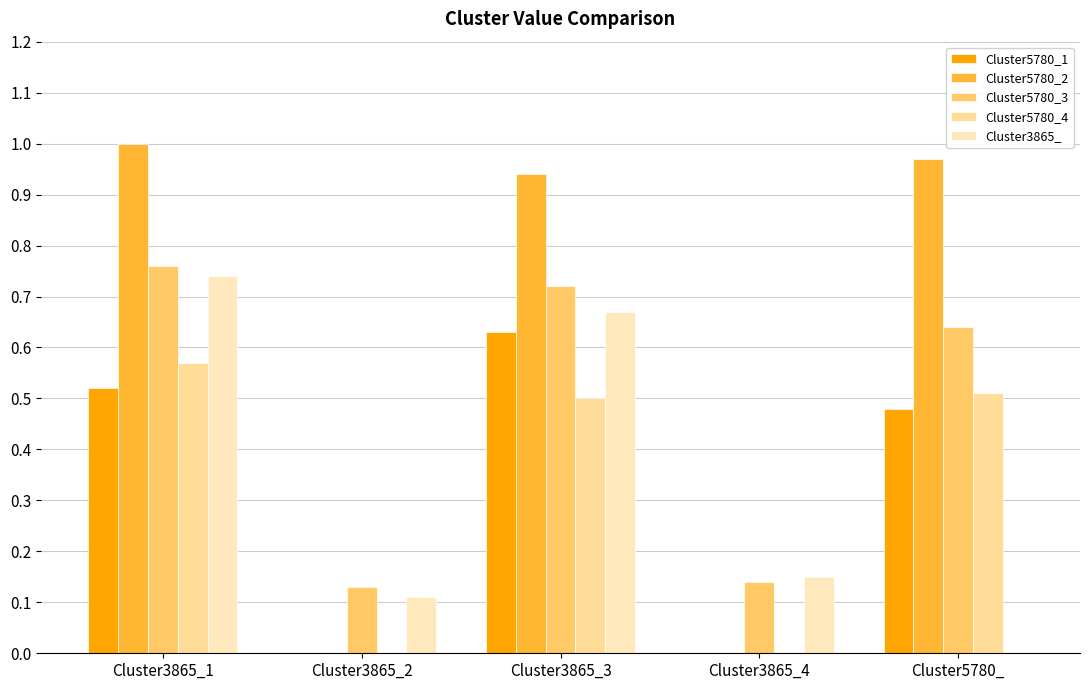

Reading left to right, extract all data points from this chart.

Cluster5780_1: 0.5	0.0	0.6	0.0	0.5
Cluster5780_2: 1.0	0.0	0.9	0.0	1.0
Cluster5780_3: 0.8	0.1	0.7	0.1	0.6
Cluster5780_4: 0.6	0.0	0.5	0.0	0.5
Cluster3865_: 0.7	0.1	0.7	0.1	0.0